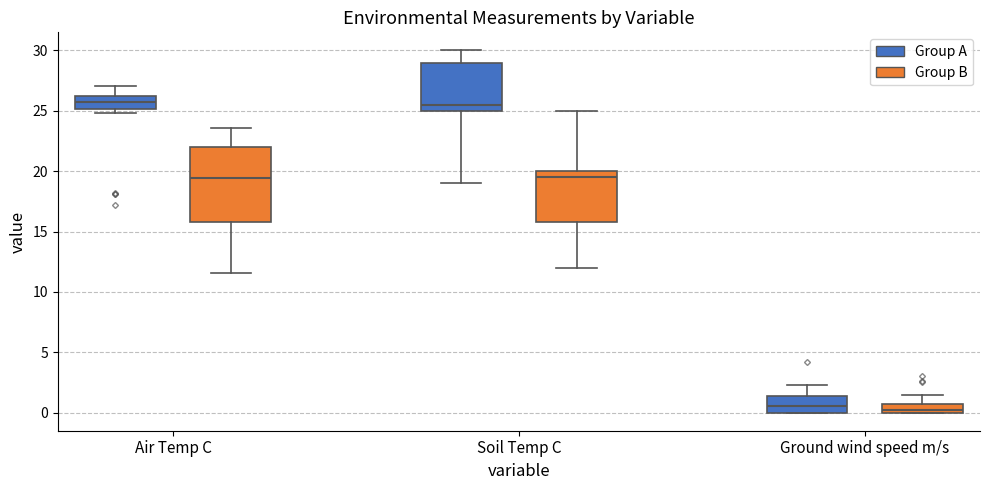

Where does the median line of the box for Soil Temp C (Group B) sit on the y-axis? The values are not printed on the chart, so give them approximately, as read against the axis.

19.5